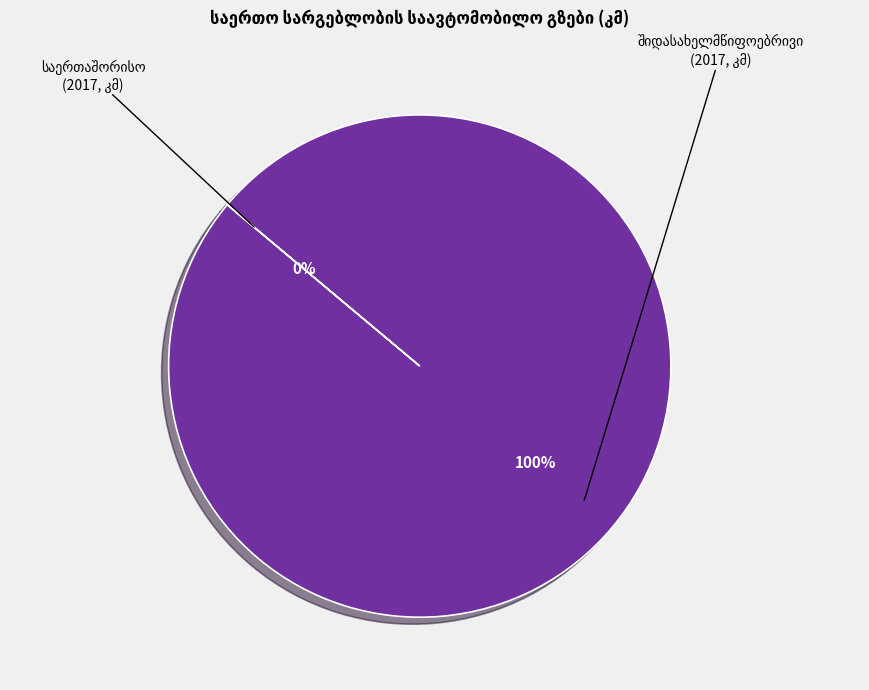

To the nearest percent, what is the difference between the largest and smallest slice percentages?

100%